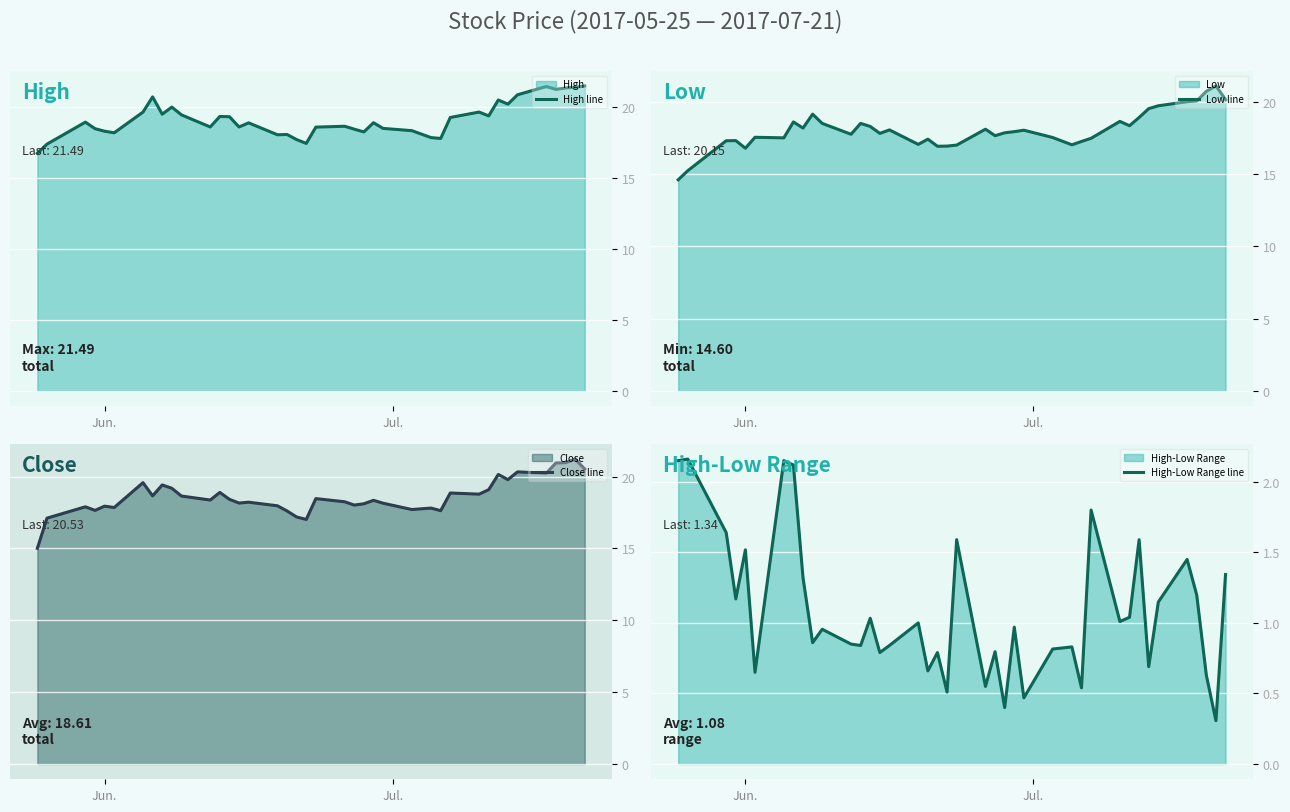

True or false: Close line has more than 1 interior local peaks.

True